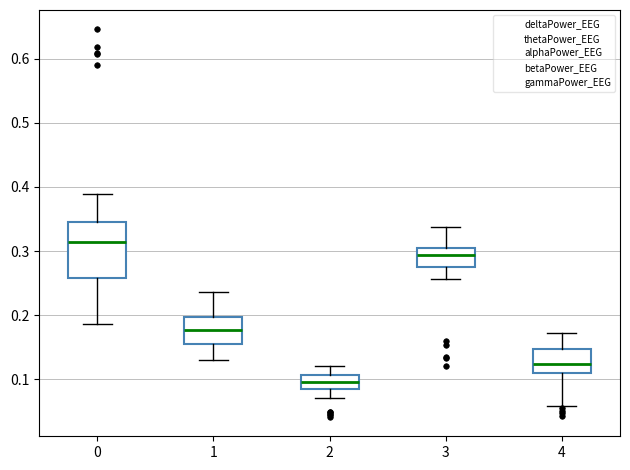

Where does the lower whisker of the box at x = 2 end on the y-axis? The values are not printed on the chart, so give them approximately, as read against the axis.

0.07